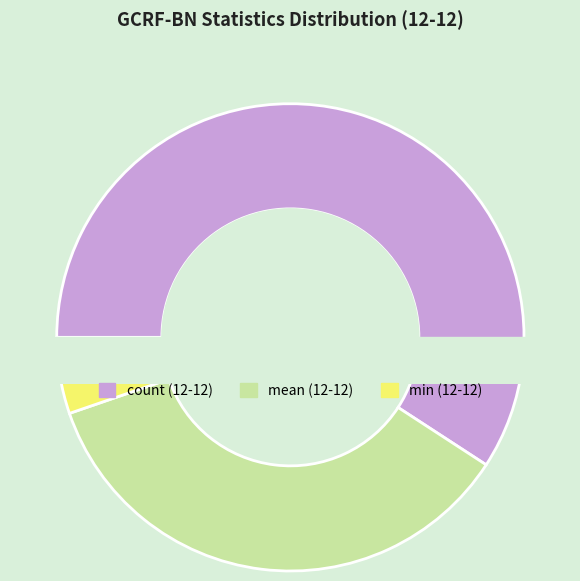

To the nearest percent, what portion does min represent?

2%